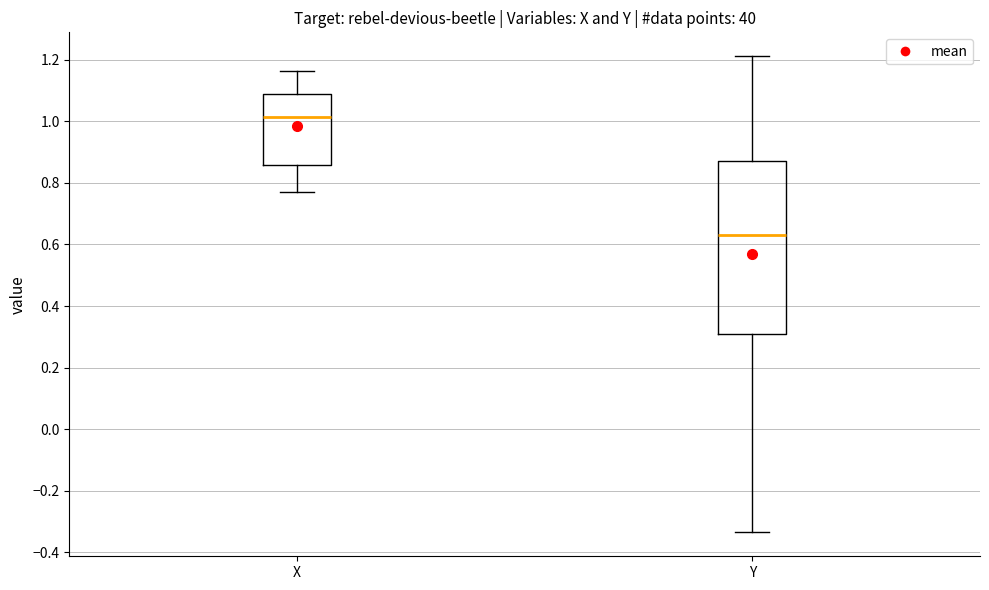

Which box has the highest median line?

X